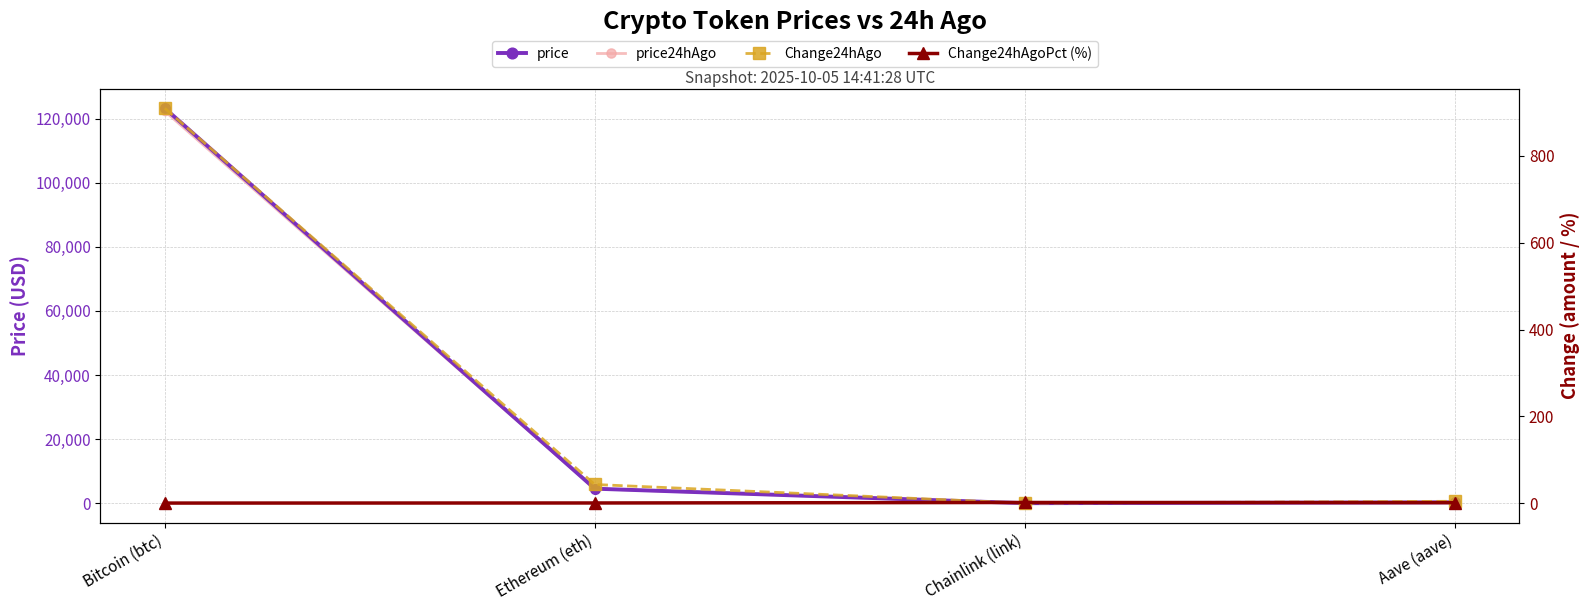

What is the highest value of the Change24hAgoPct (%) series?

2.1